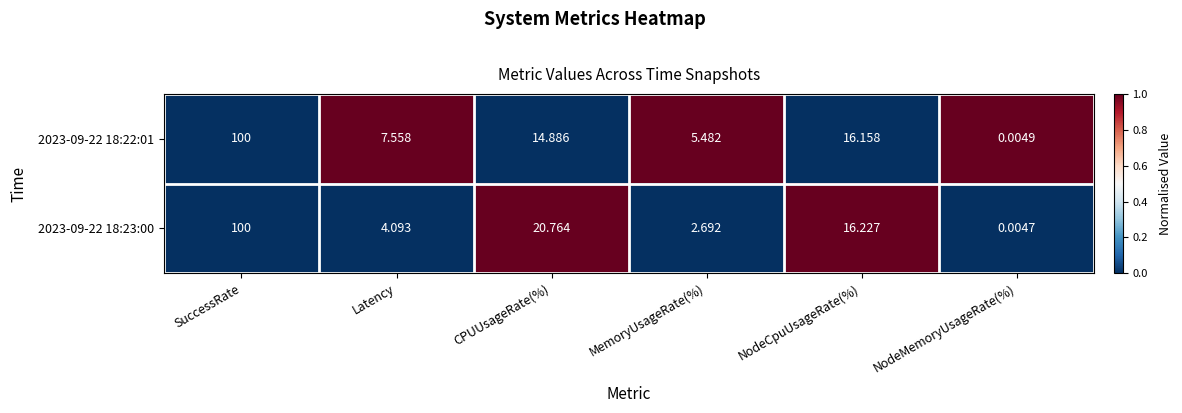

At which category is the sum across all series the highest?

SuccessRate